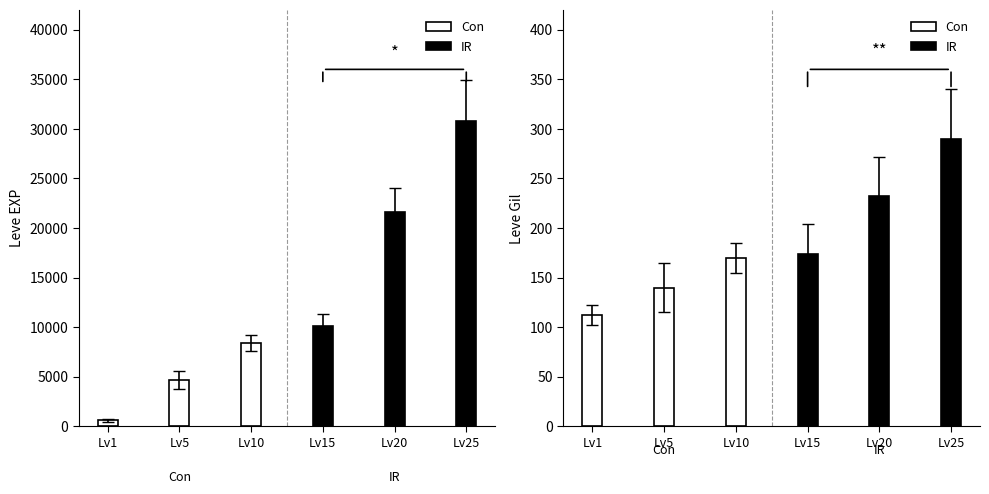

Are the bars grouped side by side (vs. stacked)?

Yes